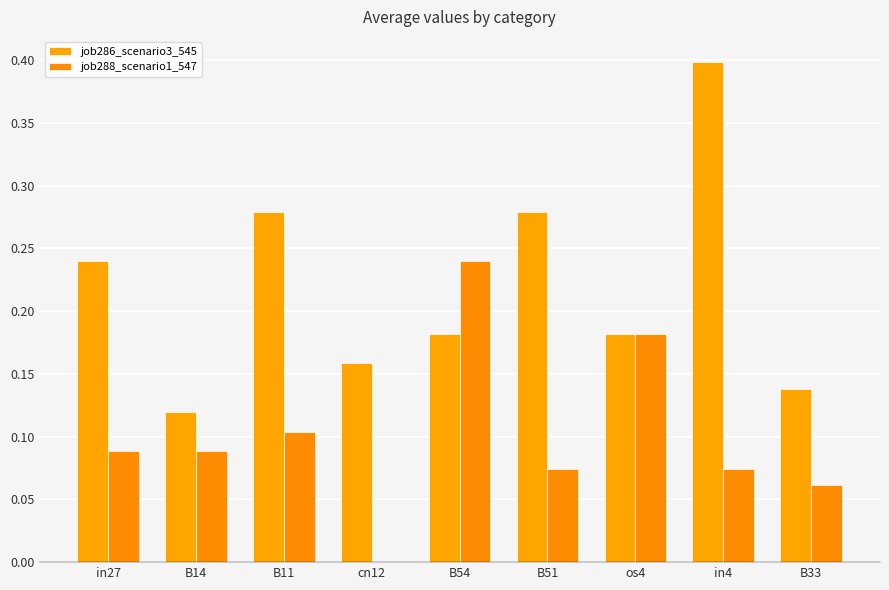

Which series has the widest spread of values?

job286_scenario3_545